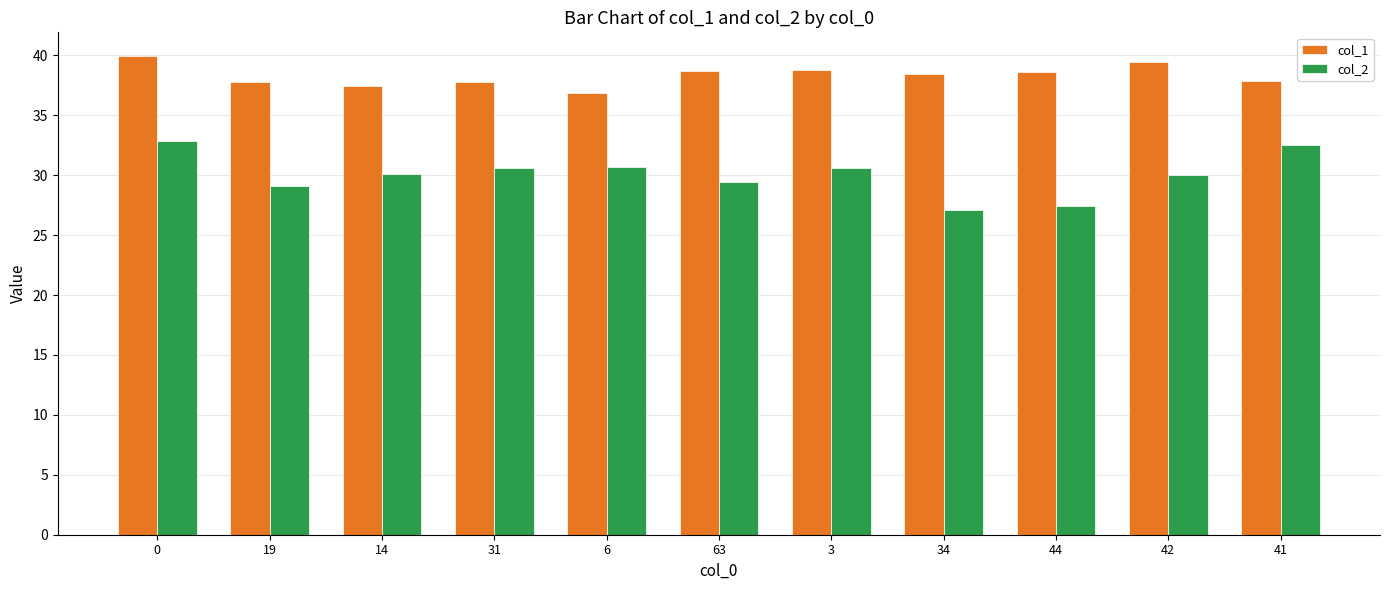

What position from the left is 44?

9